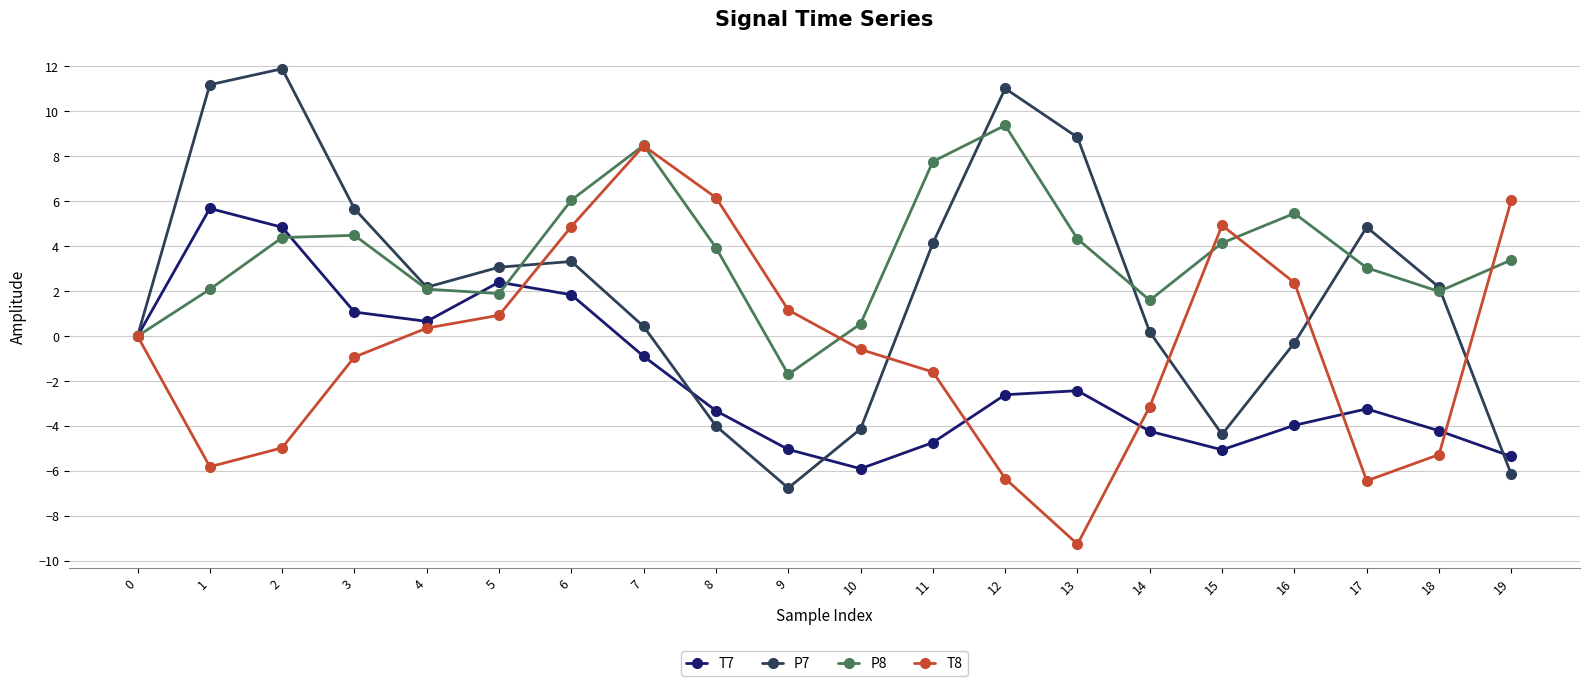

Count the number of categories in the chart.

20